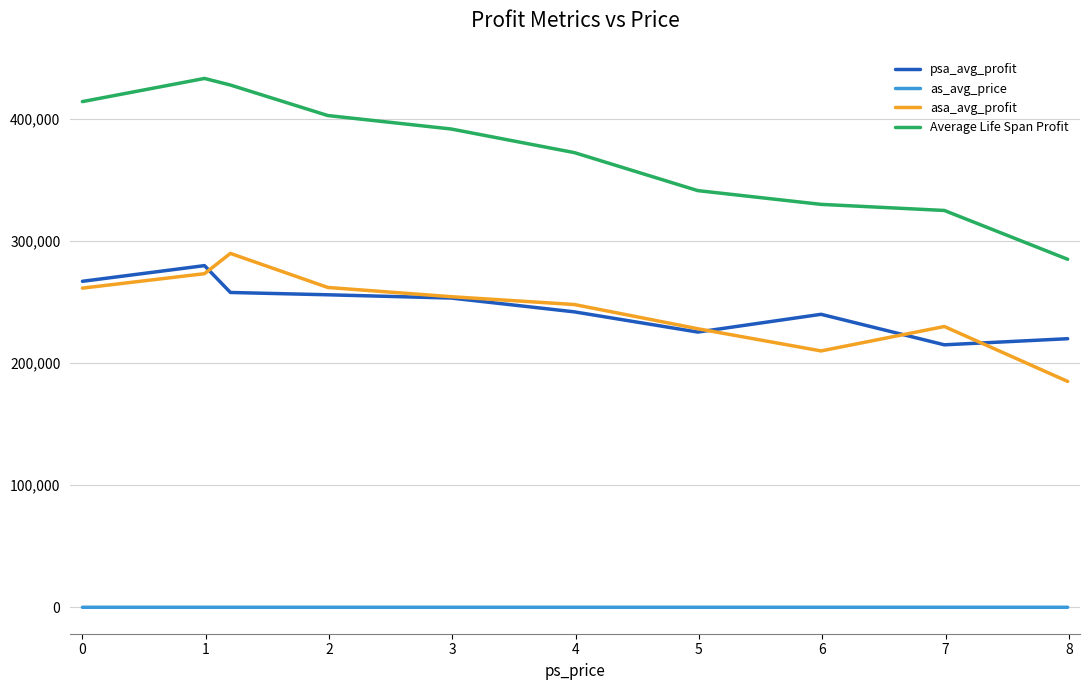

What is the lowest value of the psa_avg_profit series?

215100.0